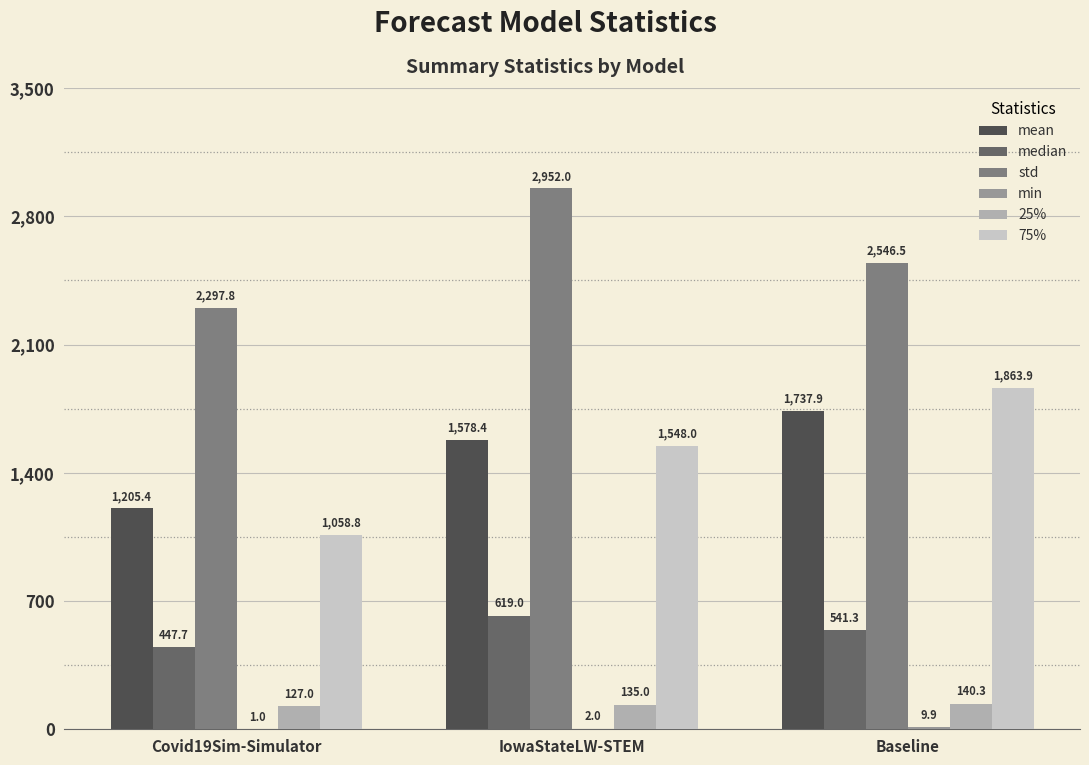

Is it true that 25% equals 140.3 at Baseline?

True